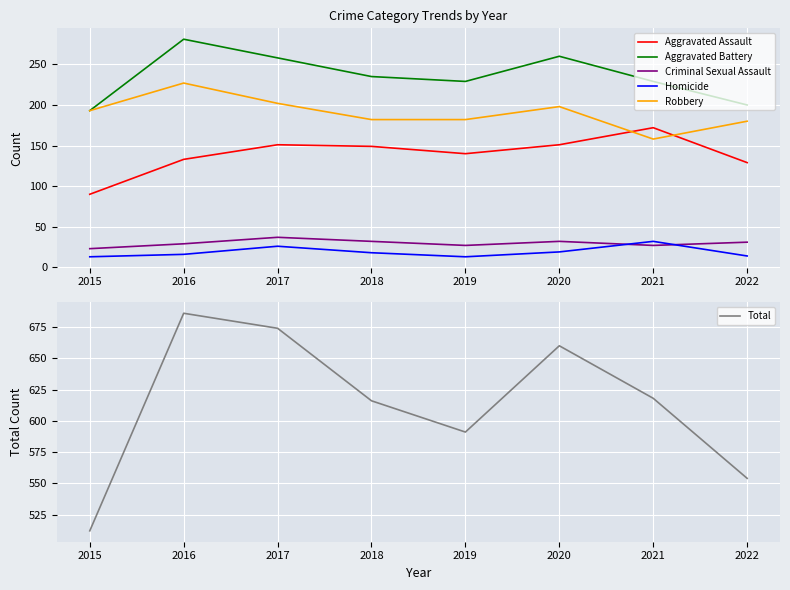

Is the value of Total at 2022 greater than the value of Homicide at 2017?

Yes